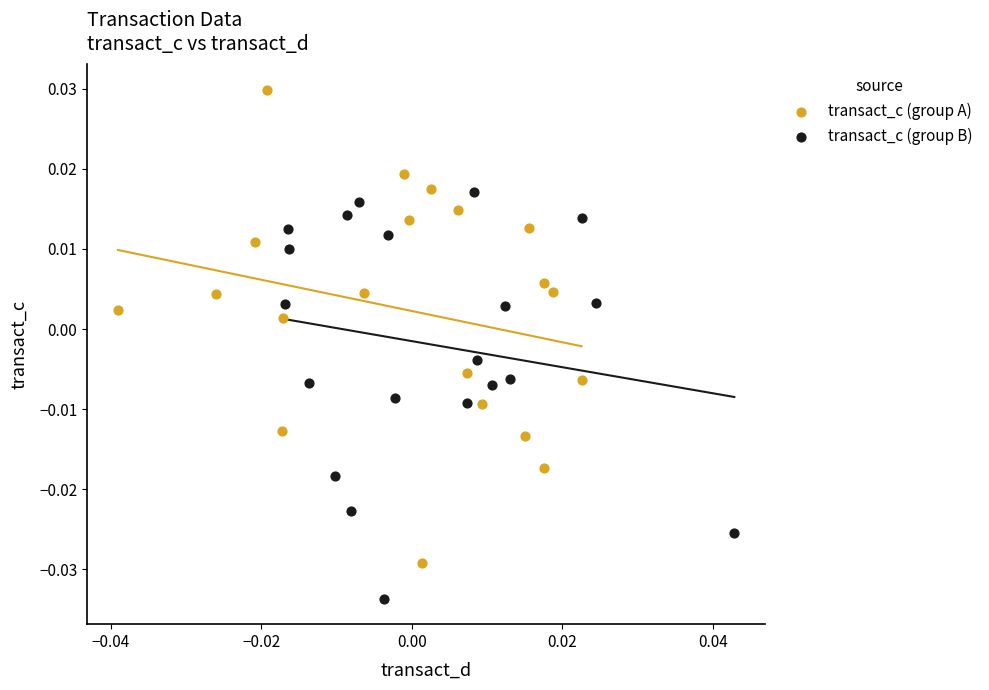

Which series has the widest spread of Y values?

transact_c (group A)